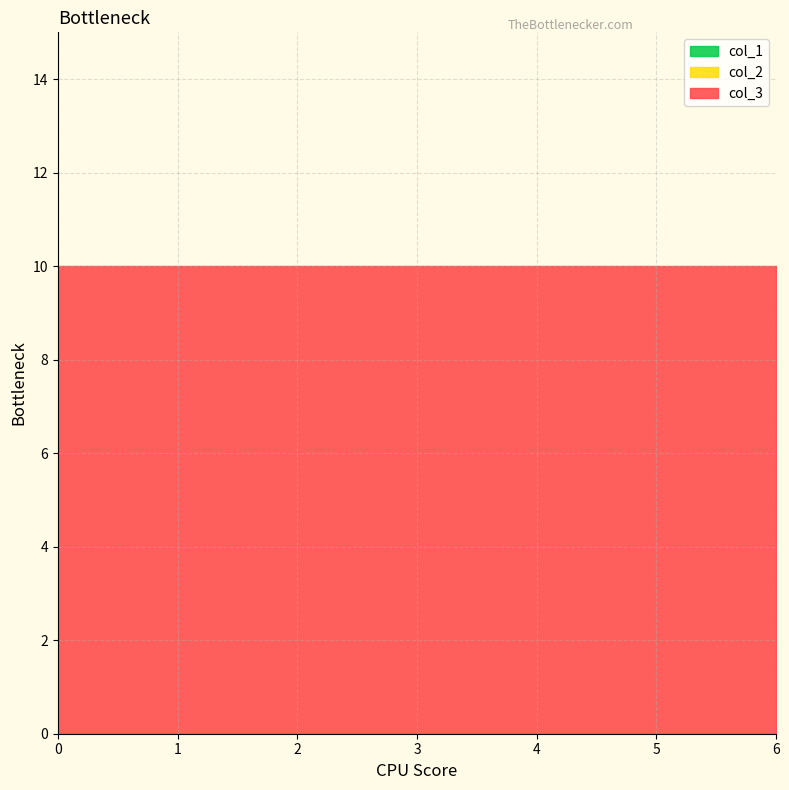

True or false: col_2 and col_3 cross at least once.

False